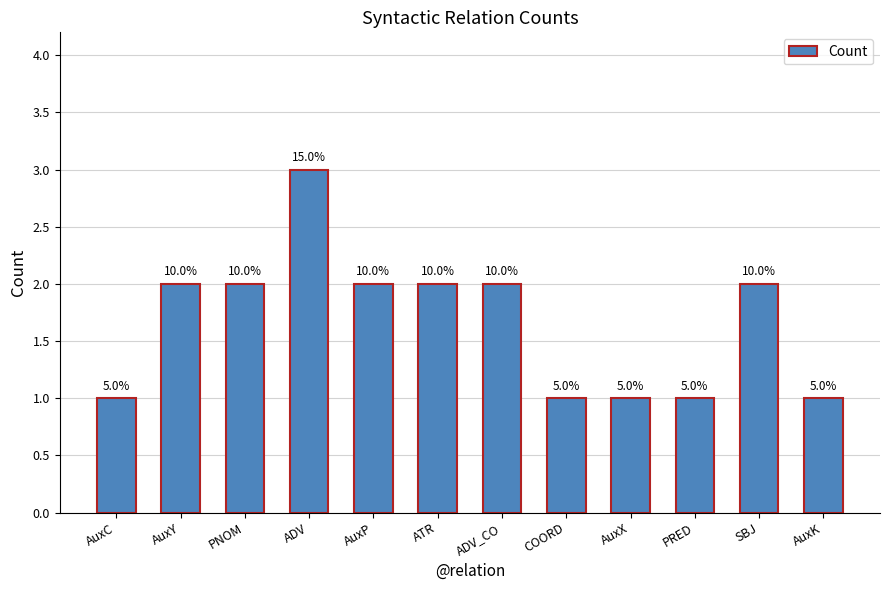

How many bars are there in total?

12